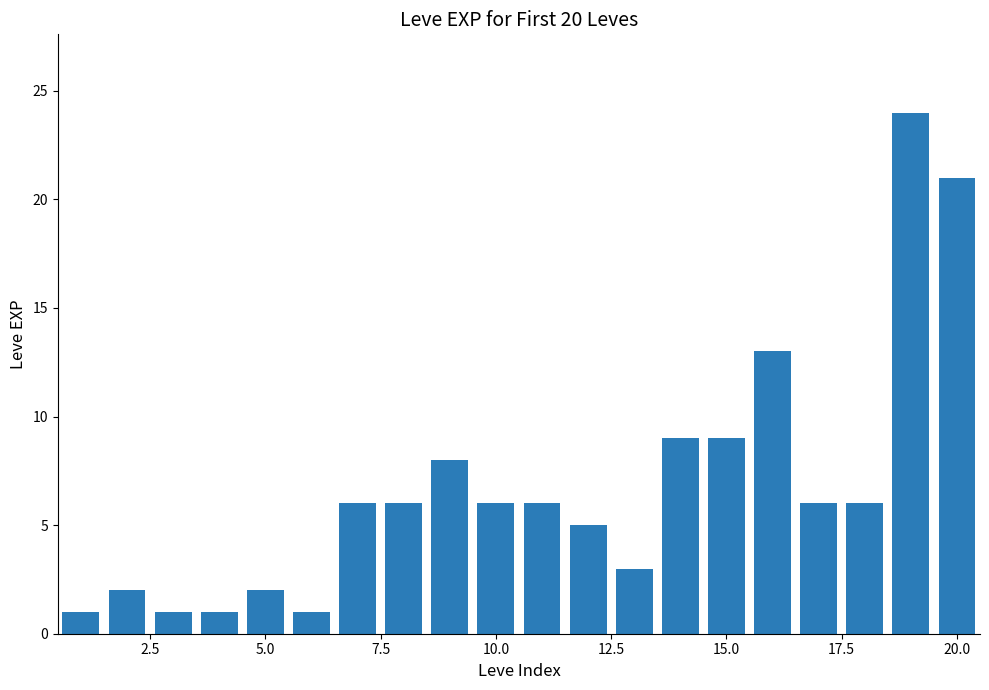

What is the value of the 13th bar from the left?

3